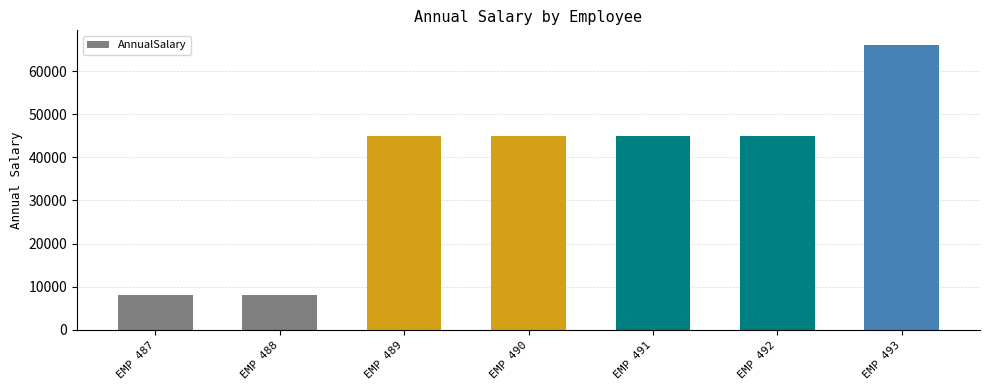

What is the greatest value displayed?

66170.0